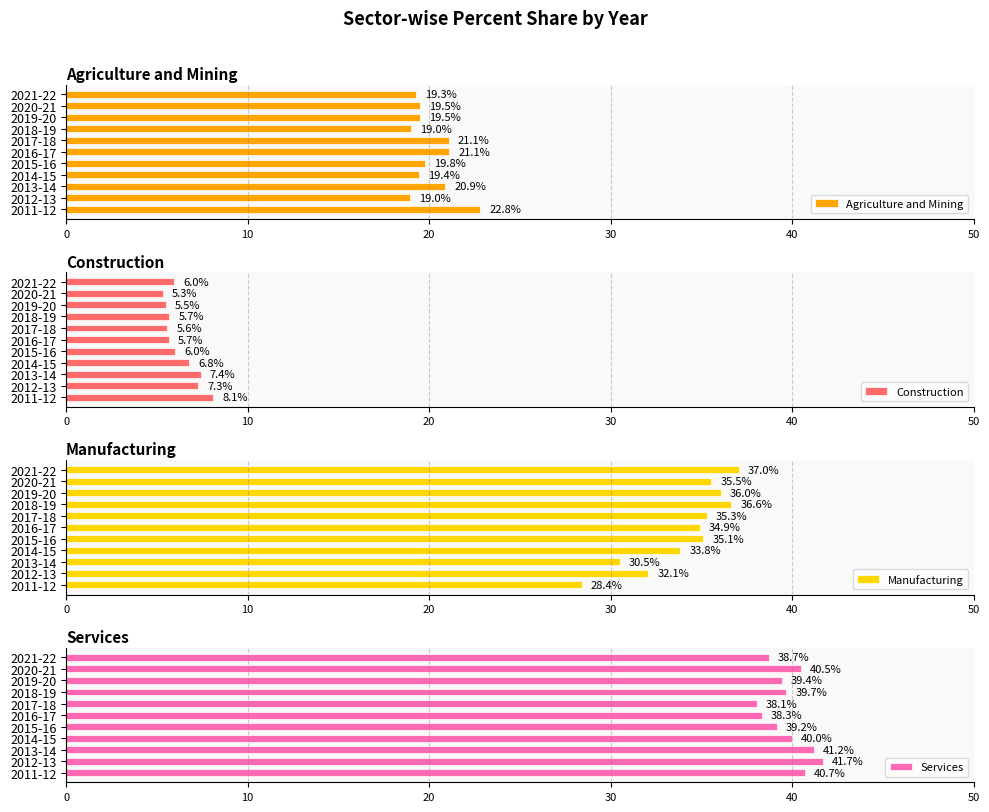

What is the smallest value displayed?

5.3